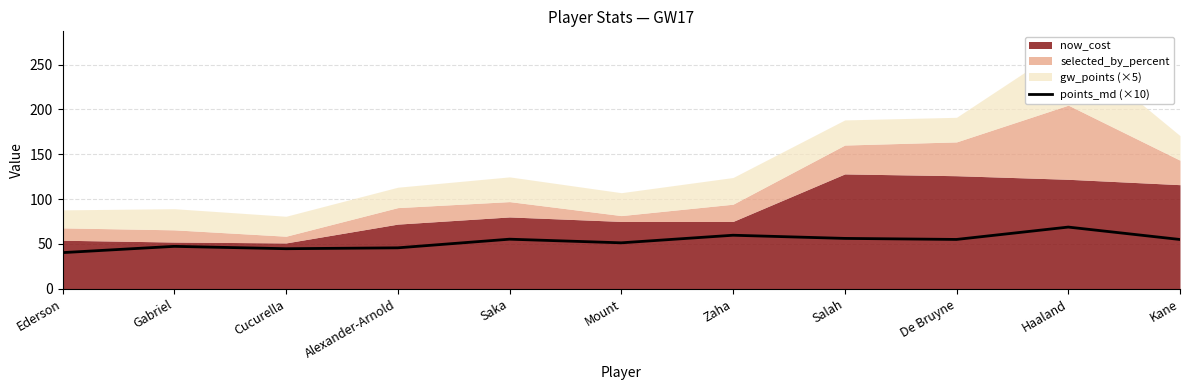

Between Kane and Gabriel, which is larger?

Kane